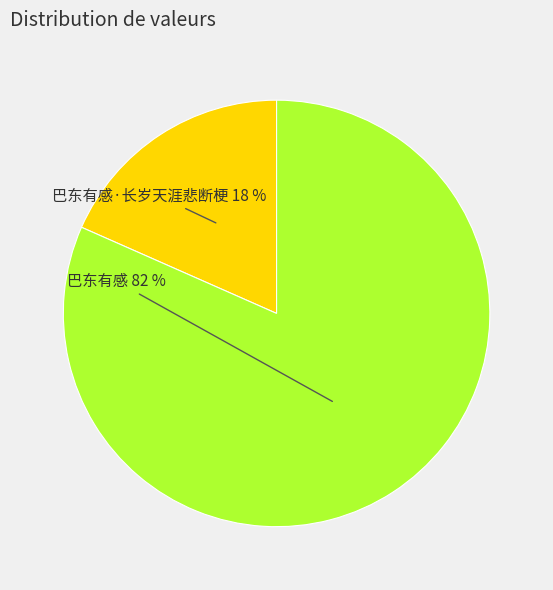

To the nearest percent, what is the average slice percentage?

50%